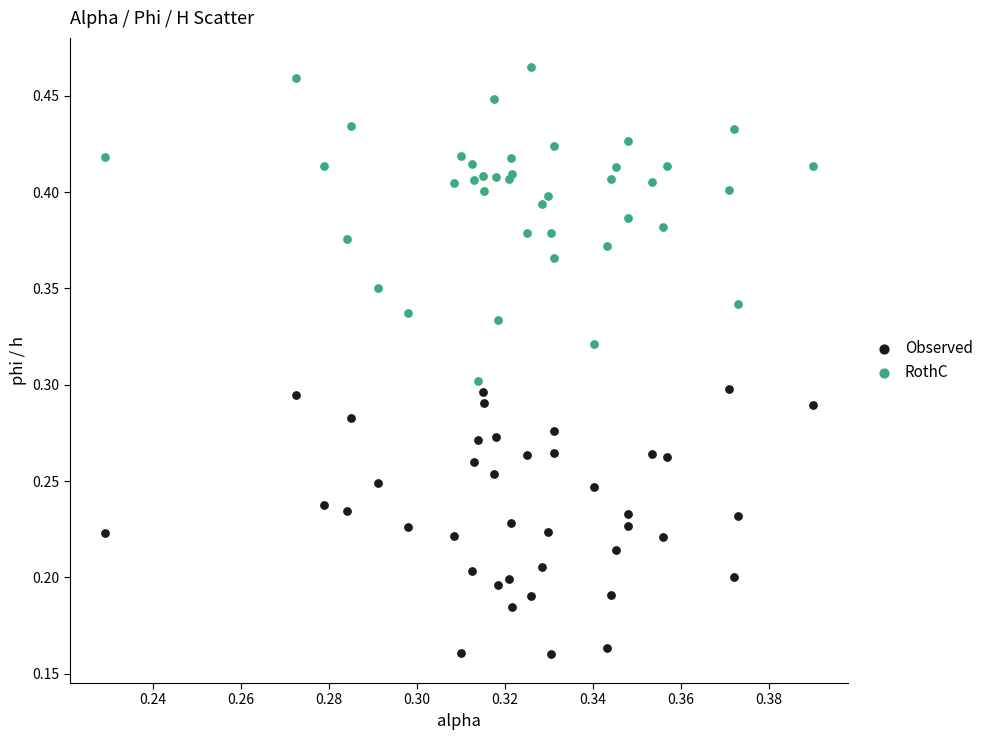

What are all the series names shown in the legend?

Observed, RothC